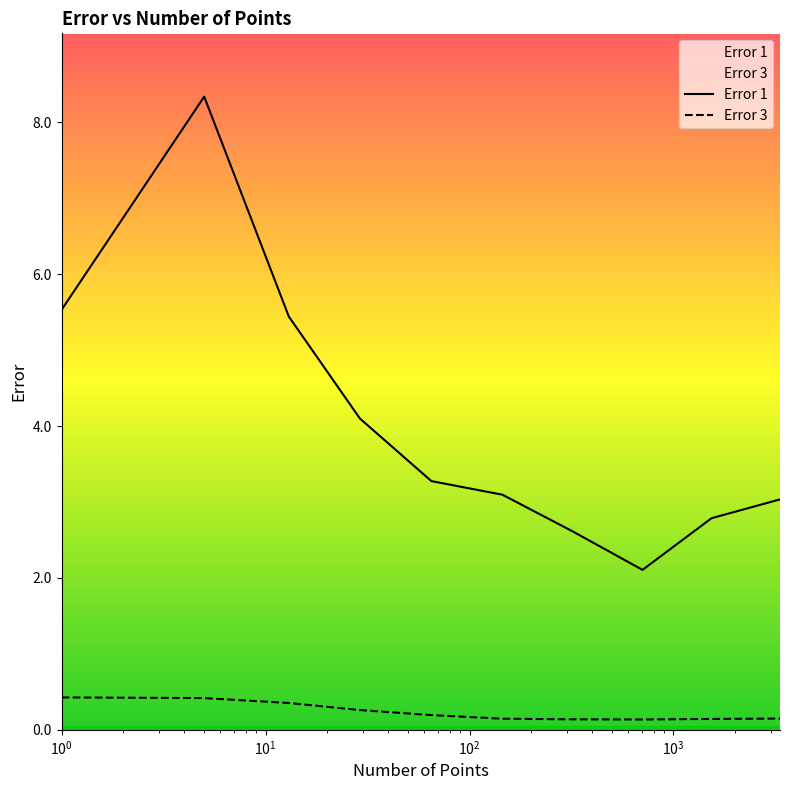

True or false: Error 1 and Error 3 cross at least once.

False